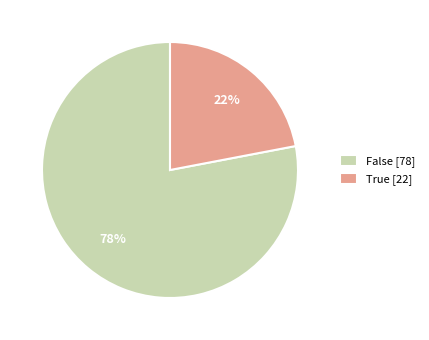

Rank the categories by value from lowest to highest.

True, False